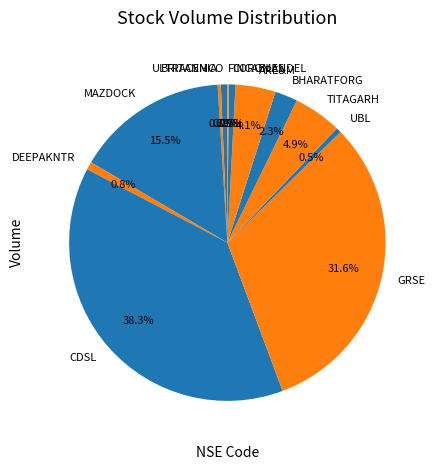

To the nearest percent, what is the difference between the largest and smallest slice percentages?

38%